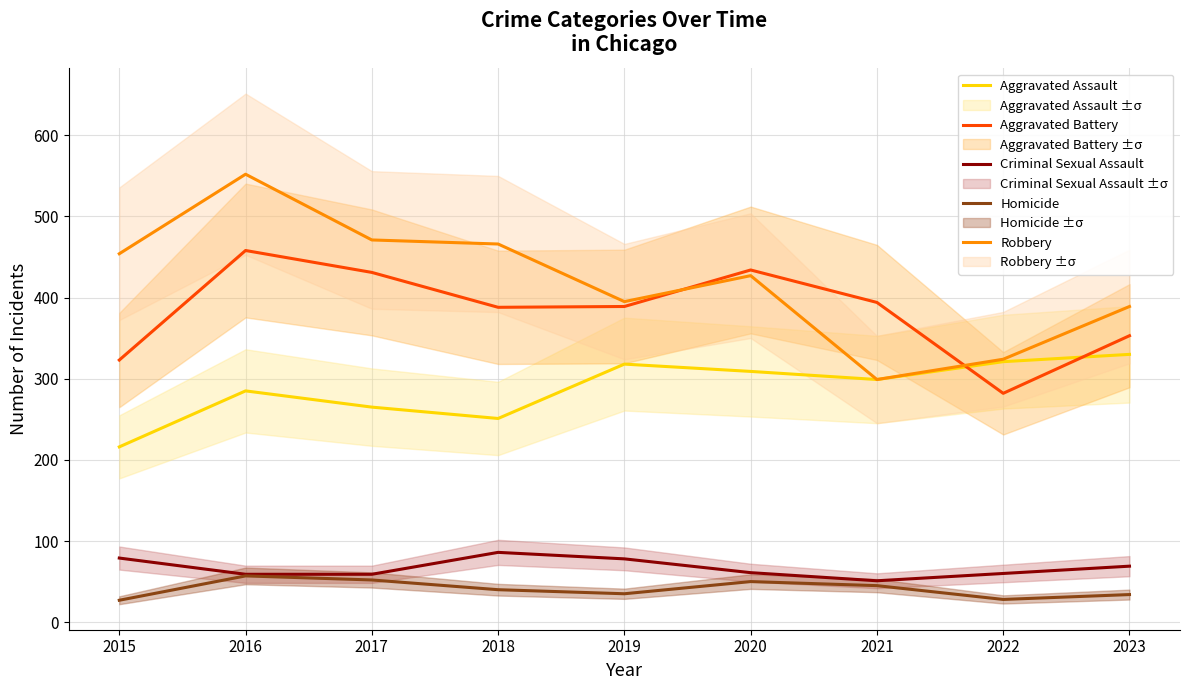

At 2021, list the series in order from largest to smallest.

Aggravated Battery, Aggravated Assault, Robbery, Criminal Sexual Assault, Homicide